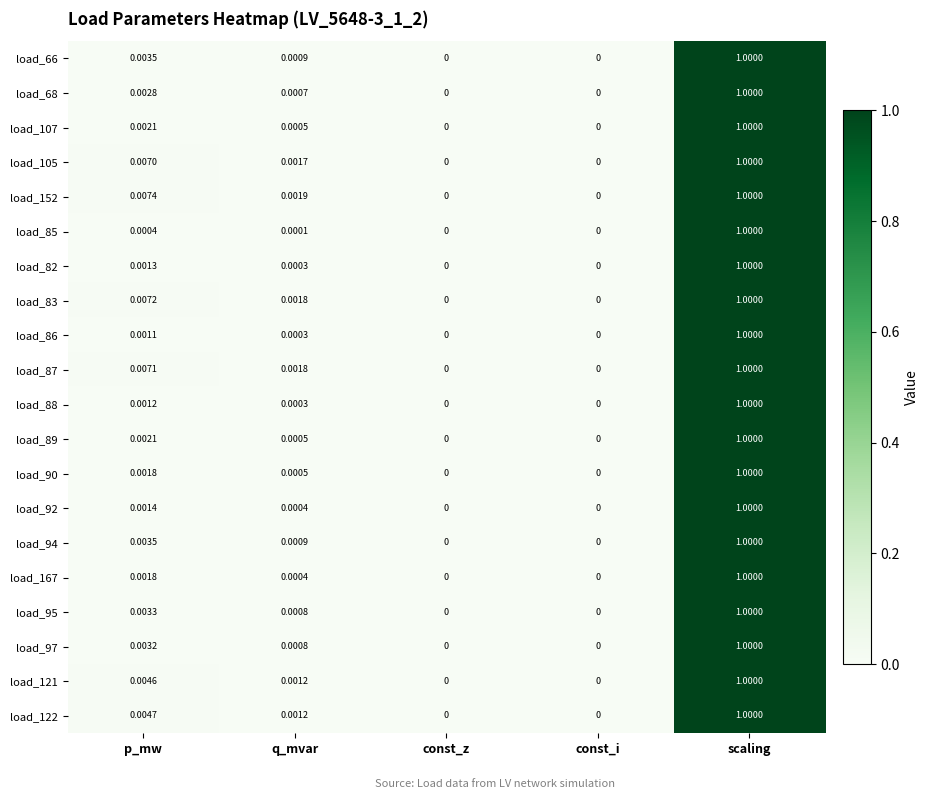

How many values in load_167 are above zero?

3